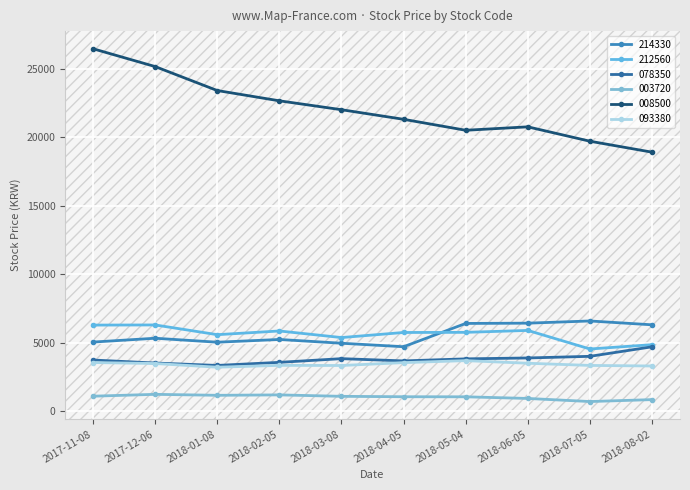

The value of 093380 at 2018-05-04 is 3685. True or false?

True